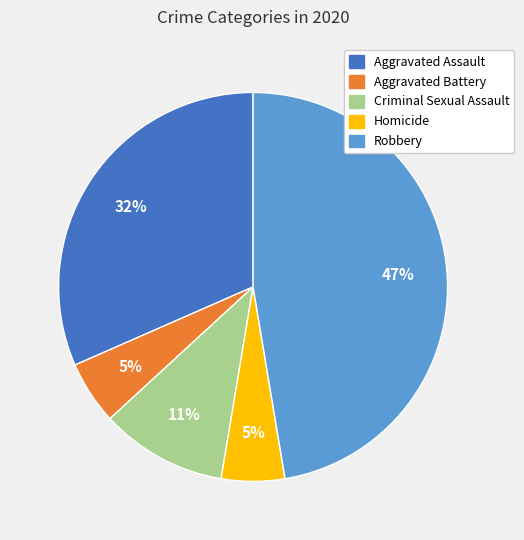

To the nearest percent, what is the average slice percentage?

20%